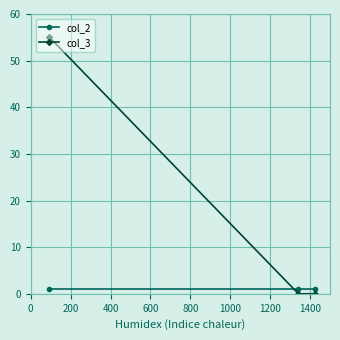

What is the average value of the col_2 series?

1